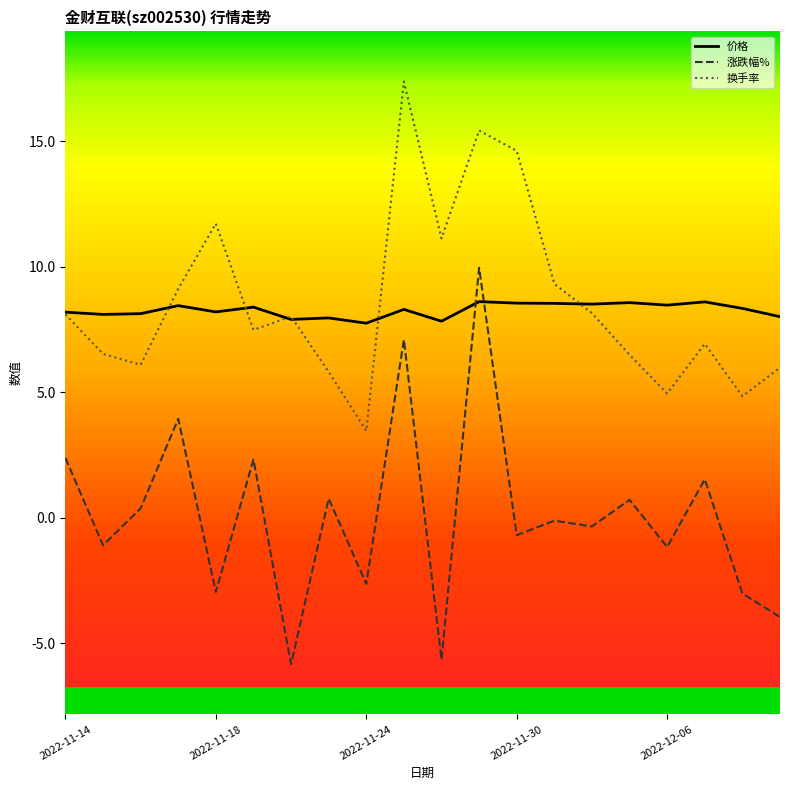

List the series in order of their peak value, highest first.

换手率, 涨跌幅%, 价格